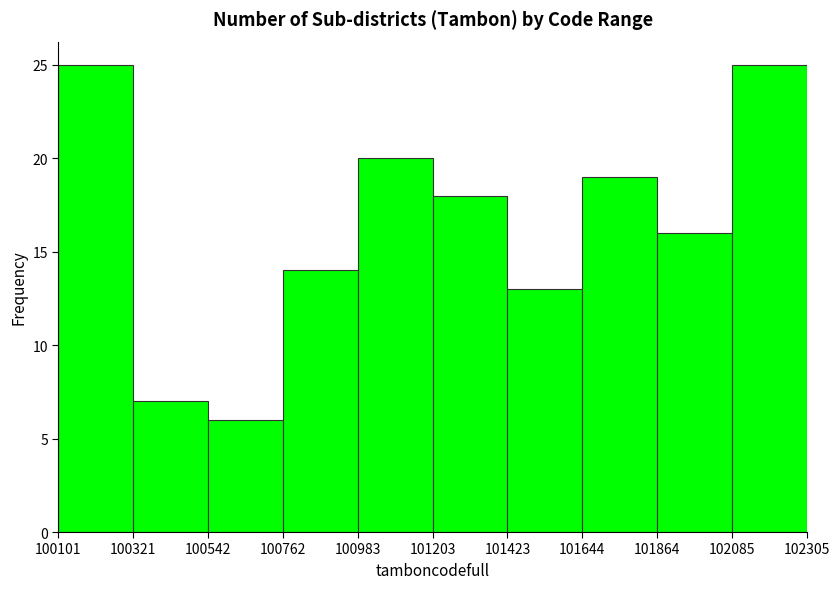

Reading left to right, transcribe this chart: for each bar, give the range it covers on the x-axis and its height. The values are not printed on the chart, so give them approximately, as read against the axis.

100101 to 100321: 25
100321 to 100542: 7
100542 to 100762: 6
100762 to 100983: 14
100983 to 101203: 20
101203 to 101423: 18
101423 to 101644: 13
101644 to 101864: 19
101864 to 102085: 16
102085 to 102305: 25